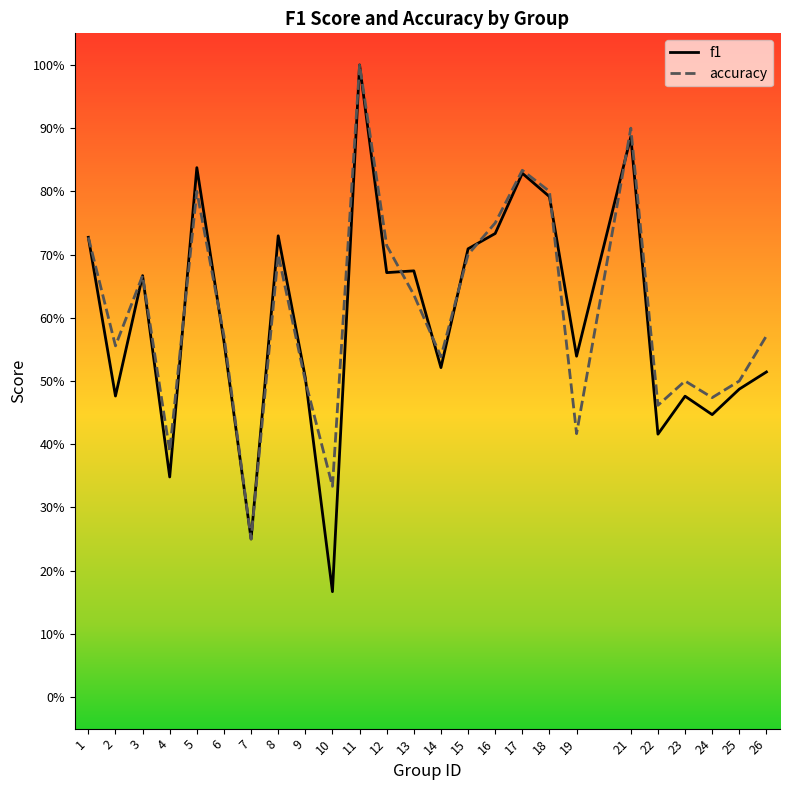

Rank the series by their average value, from lowest to highest.

f1, accuracy